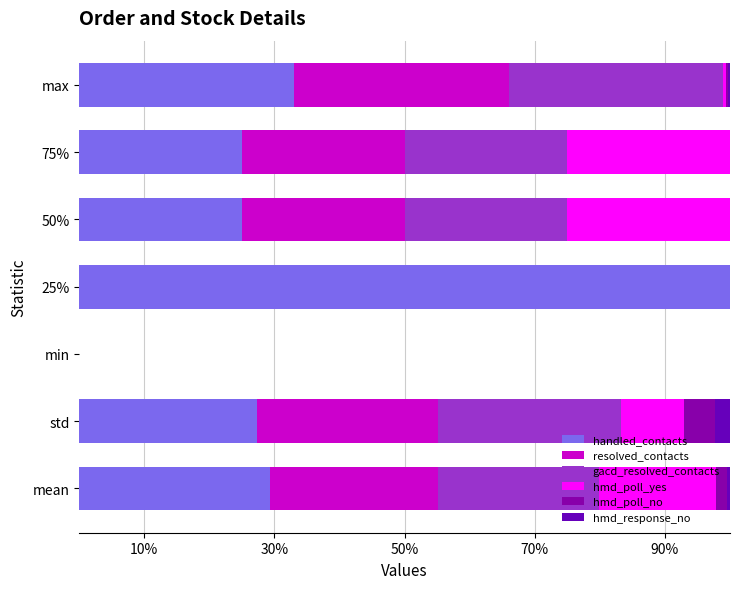

Reading left to right, what are all the values shown in this chart?

handled_contacts: 0.3	0.3	0.0	1.0	0.2	0.2	0.3
resolved_contacts: 0.3	0.3	0.0	0.0	0.3	0.3	0.3
gacd_resolved_contacts: 0.2	0.3	0.0	0.0	0.2	0.2	0.3
hmd_poll_yes: 0.2	0.1	0.0	0.0	0.2	0.2	0.0
hmd_poll_no: 0.0	0.0	0.0	0.0	0.0	0.0	0.0
hmd_response_no: 0.0	0.0	0.0	0.0	0.0	0.0	0.0